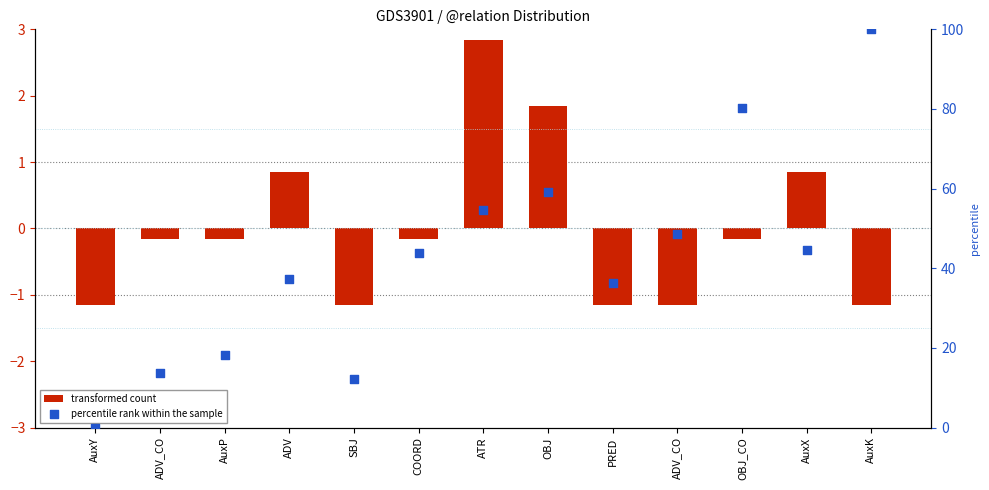

What are all the series names shown in the legend?

transformed count, percentile rank within the sample